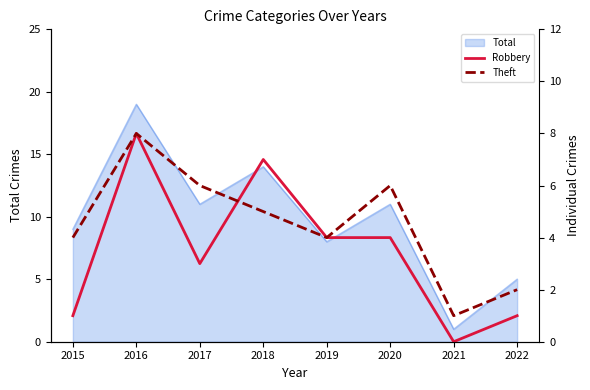

Count the Robbery values in the range 1 to 7.

6